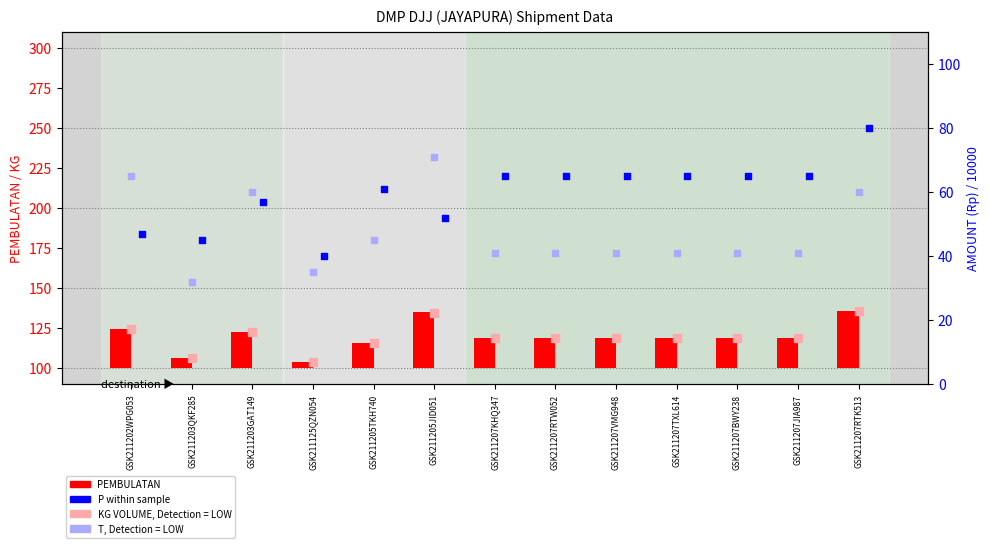

At how many categories does at least one series exceed 79?

13